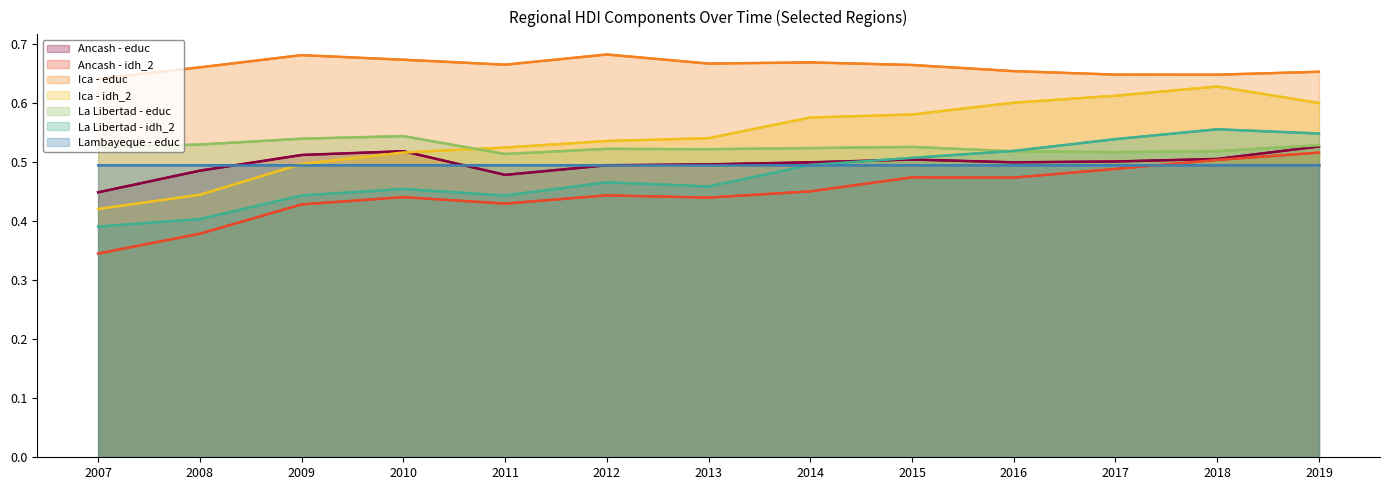

True or false: Ancash - idh_2 and Ancash - educ cross at least once.

False